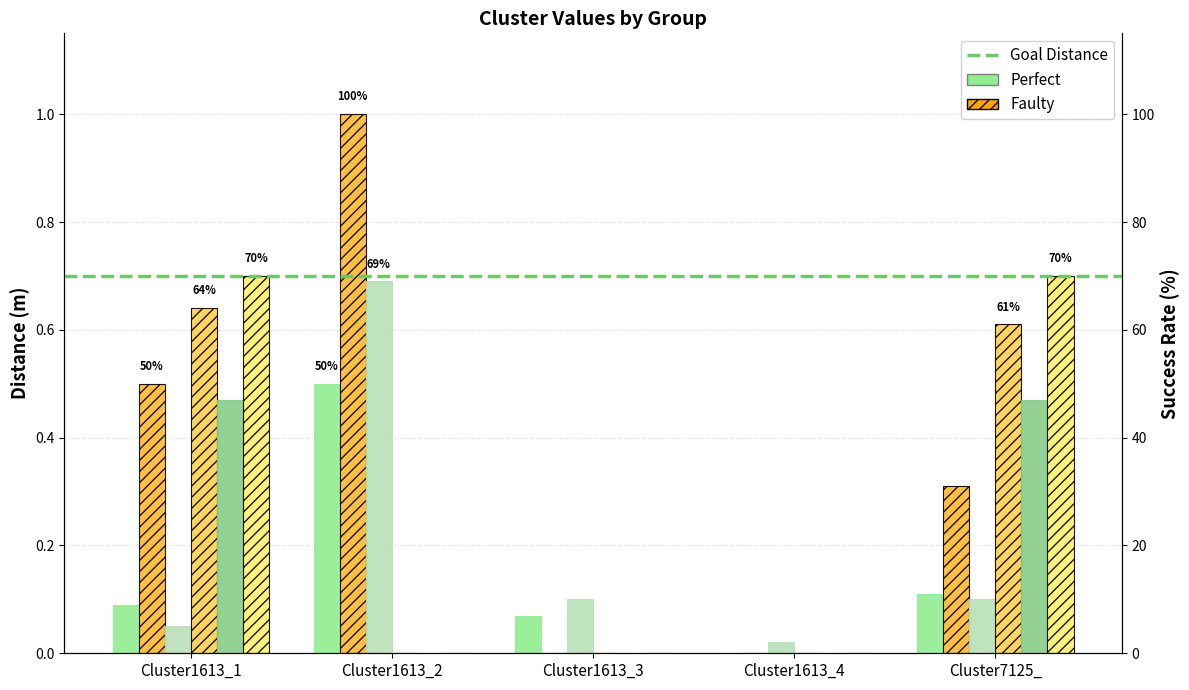

Does the chart contain any negative values?

No